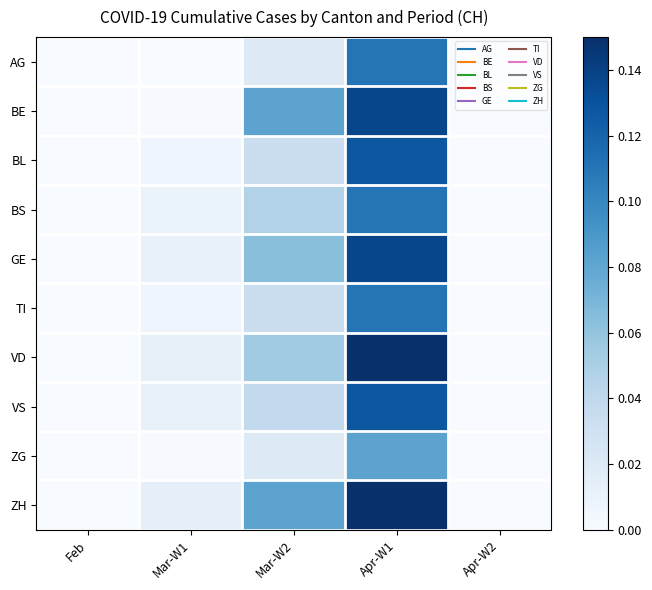

At which category is the sum across all series the highest?

Apr-W1